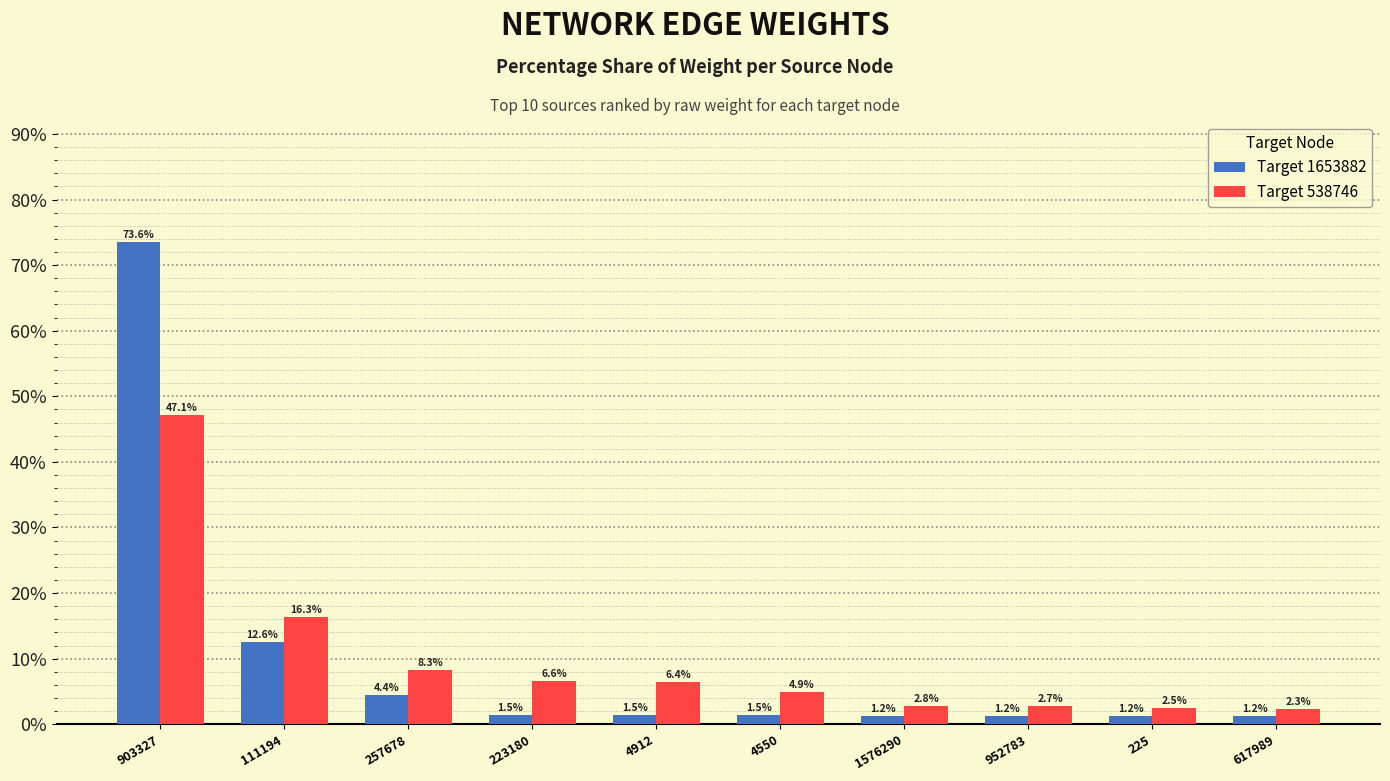

Does the chart contain stacked bars?

No